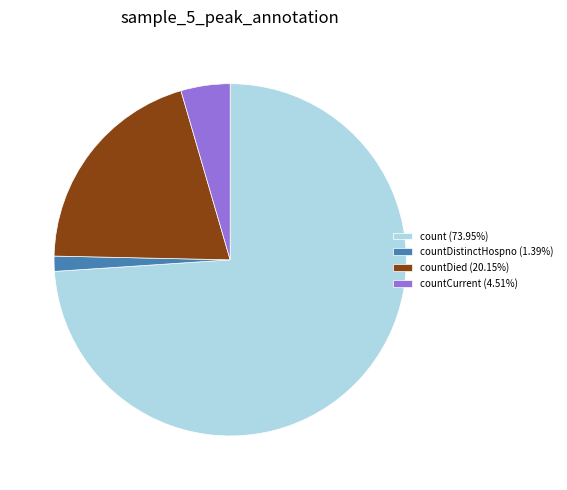

Is the sum of countCurrent (4.51%) and countDied (20.15%) greater than half?

No